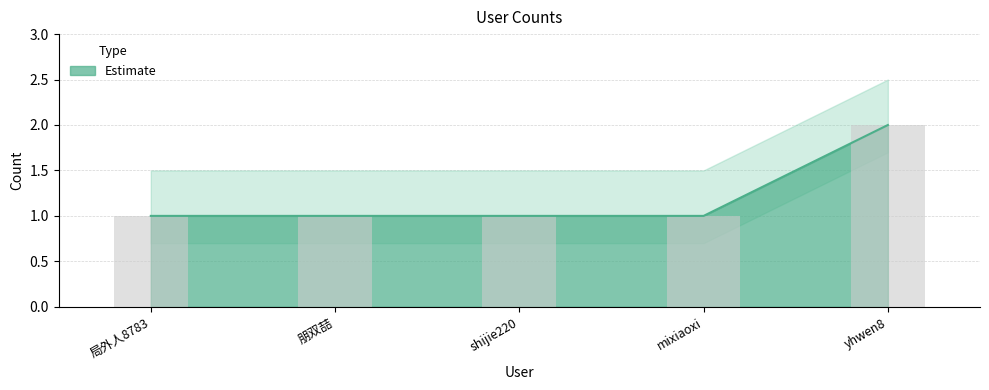

Is it true that the value at 局外人8783 is 2?

False